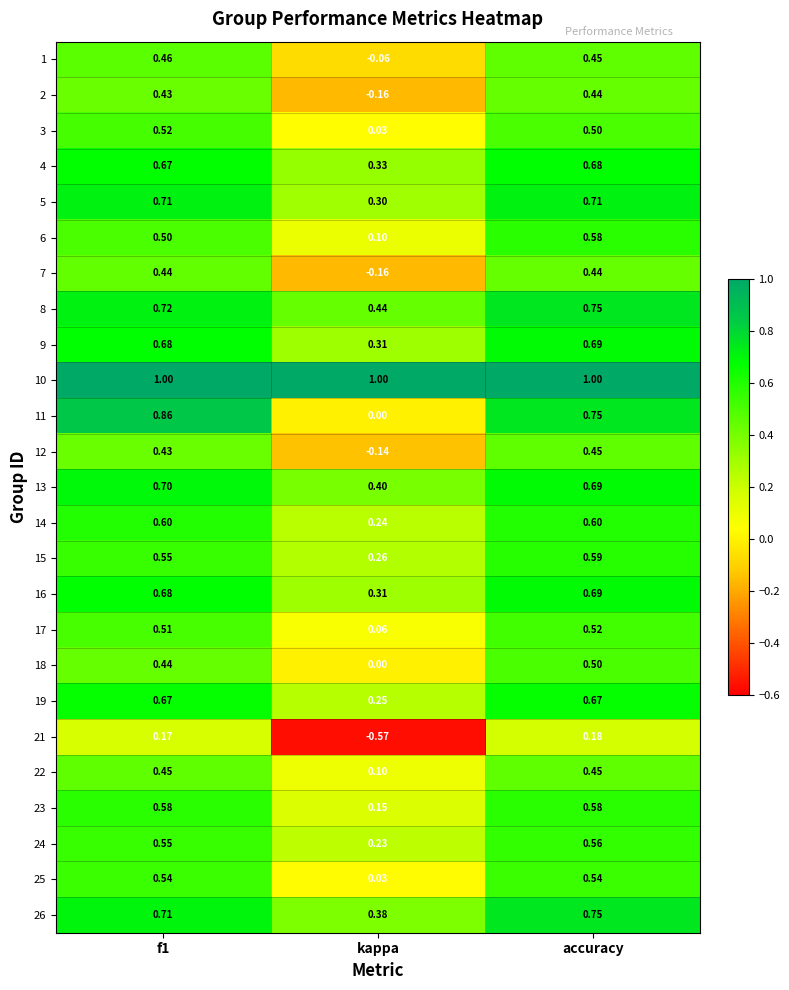

Which series has the largest range (max minus min)?

11